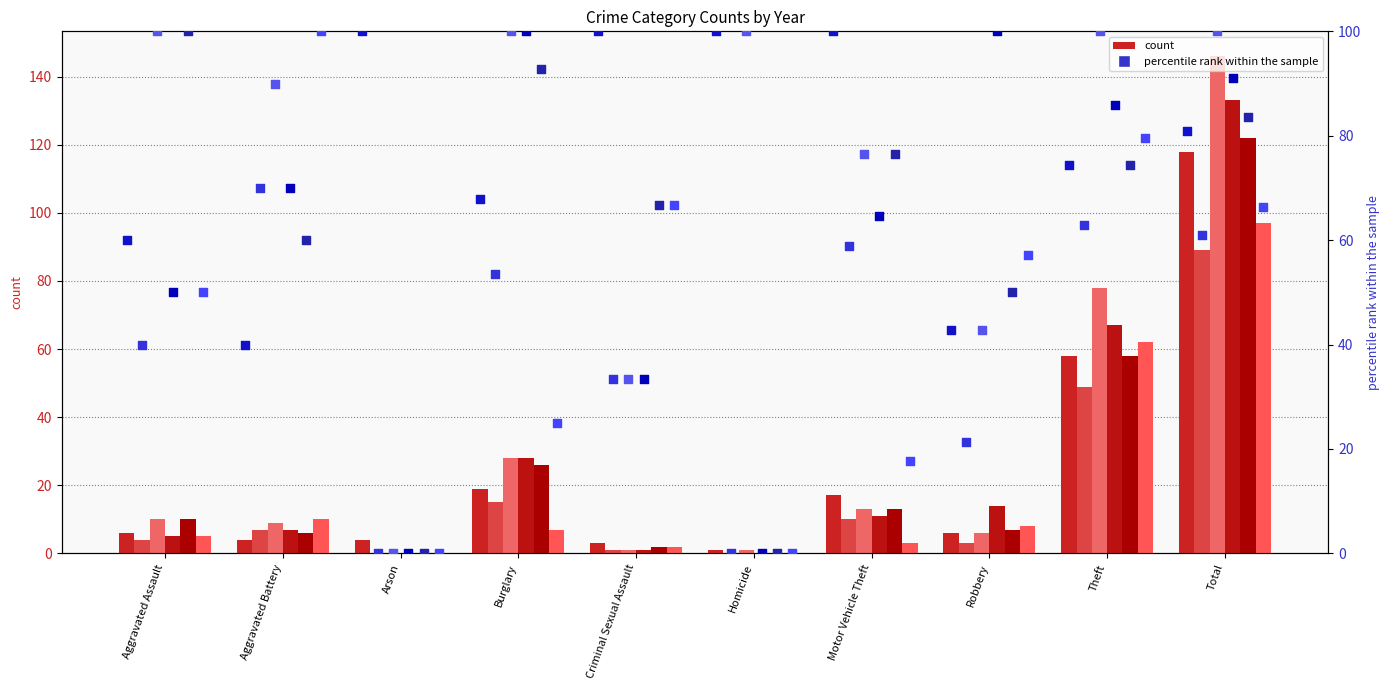

What is the total value across all series at Total?

705